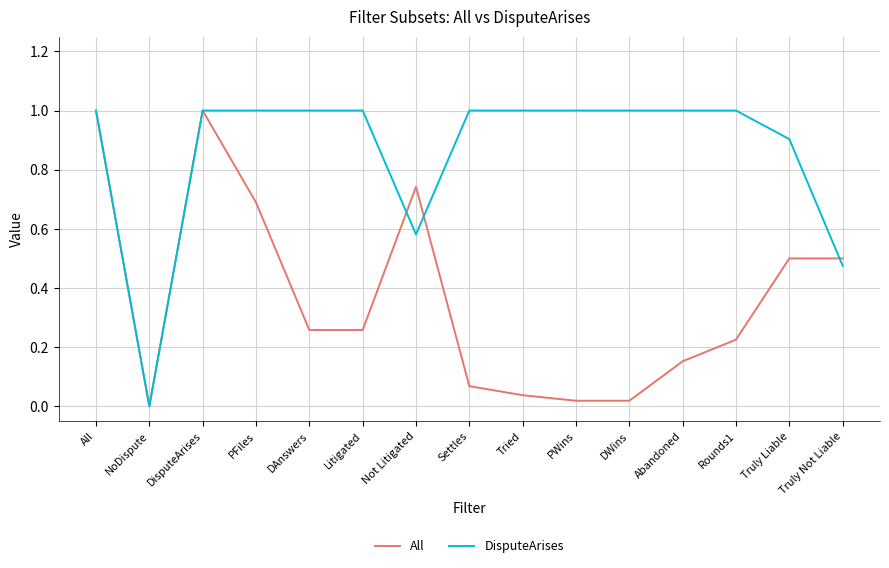

At which category does All reach its first local valley?

NoDispute